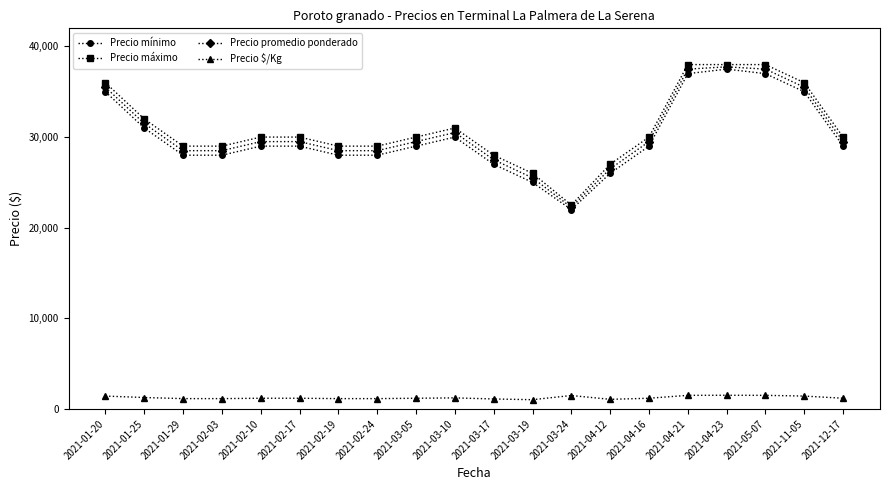

The value of Precio promedio ponderado at 2021-02-03 is 28500. True or false?

True